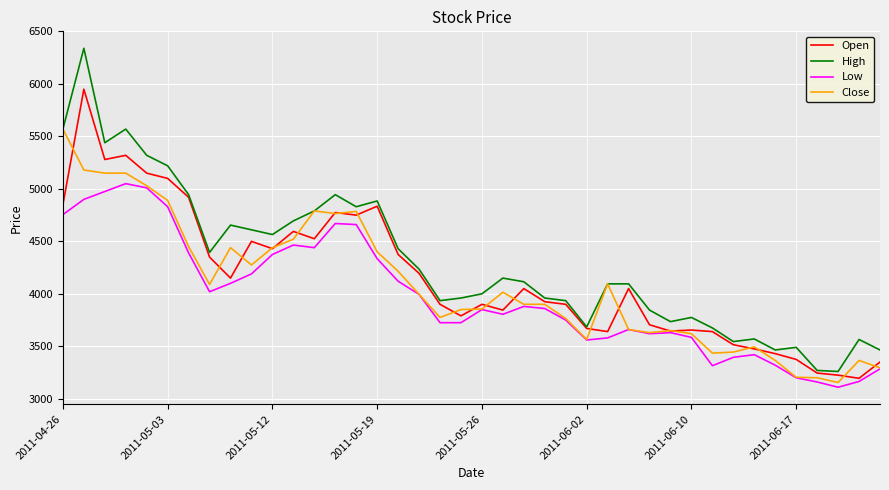

Which series has the largest total across all categories?

High